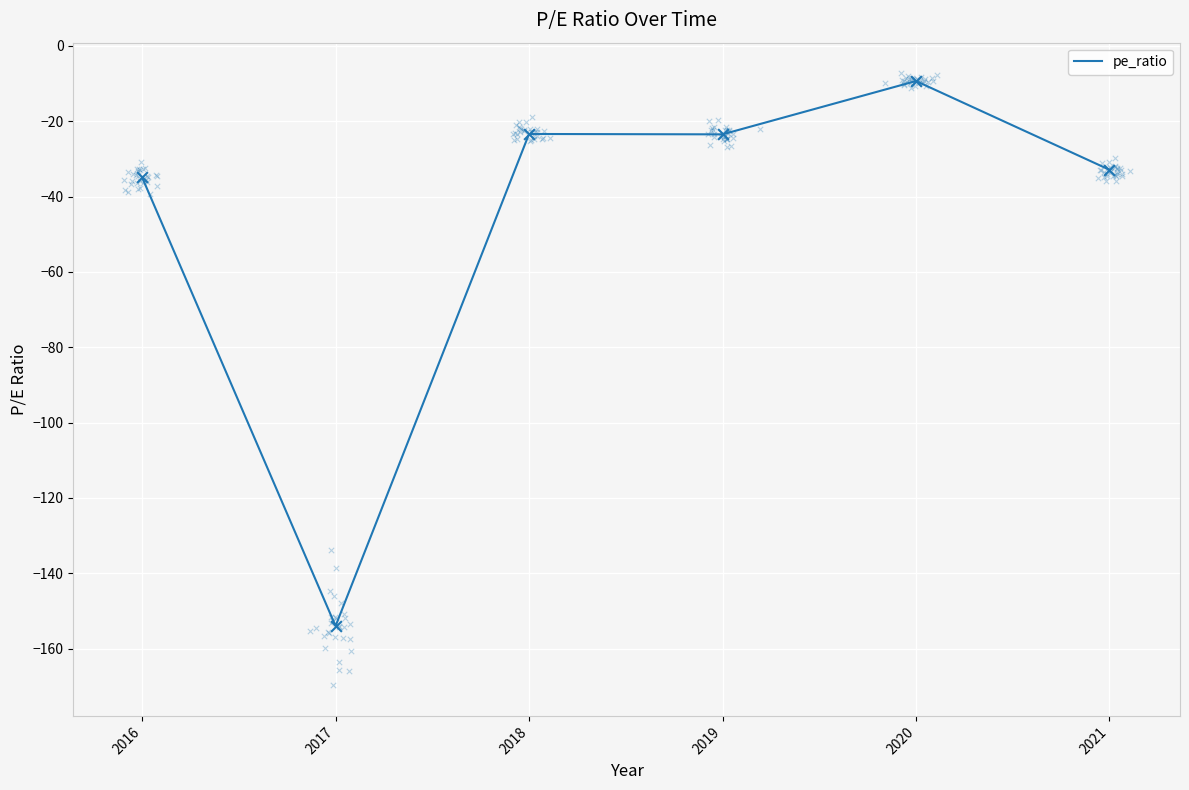

Which has a higher value, 2019 or 2021?

2019